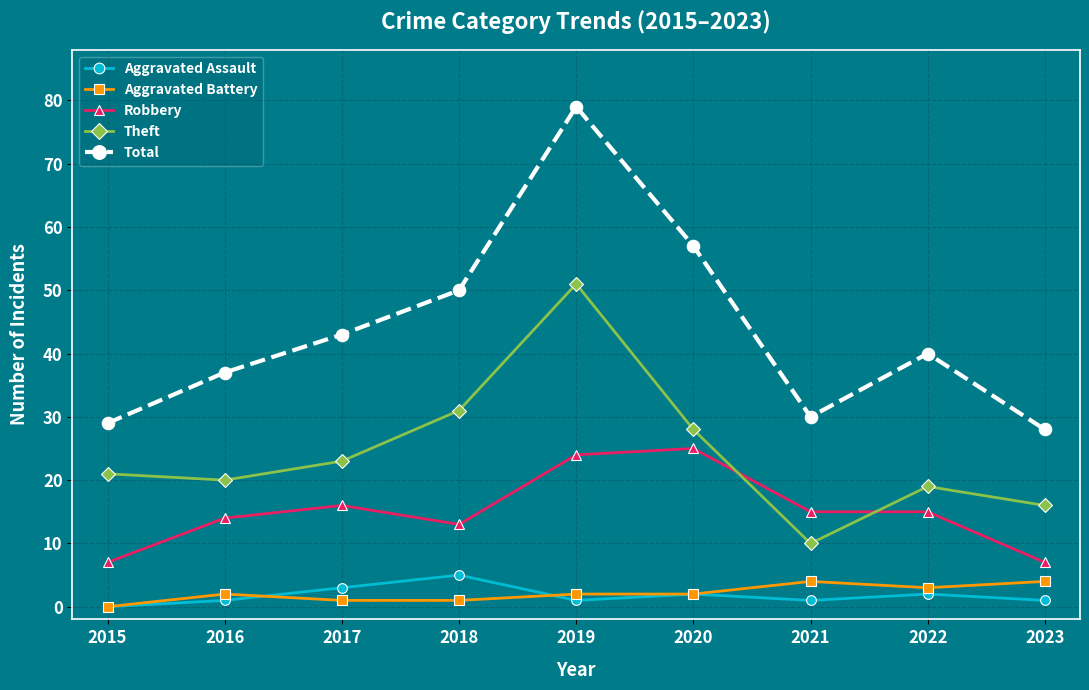

Does the chart display data point markers on the line(s)?

Yes